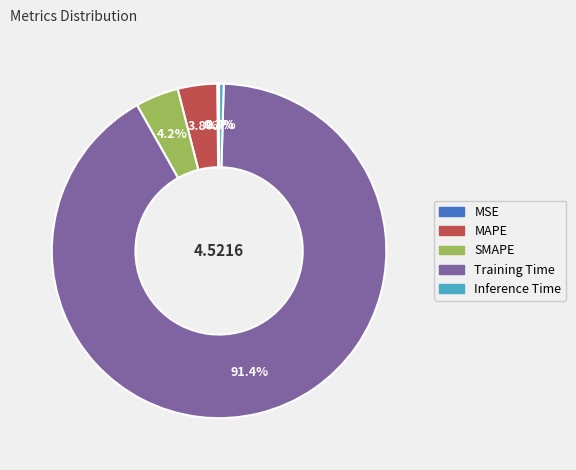

Which has a higher value, SMAPE or Training Time?

Training Time